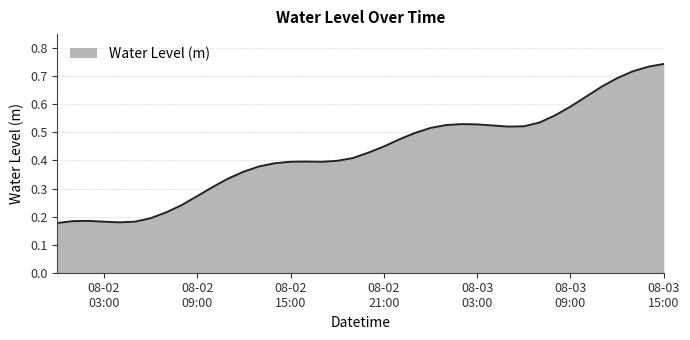

Where is the data nearest to the value 0?

2024-08-02 00:00:00